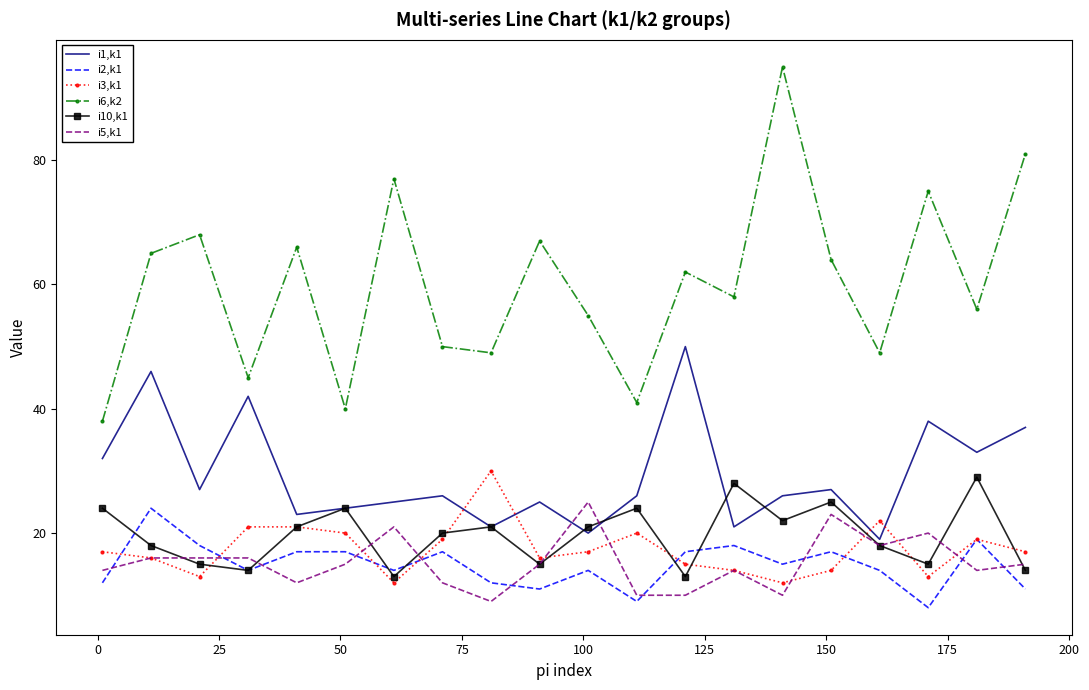

True or false: i2,k1 and i6,k2 intersect in this chart.

False